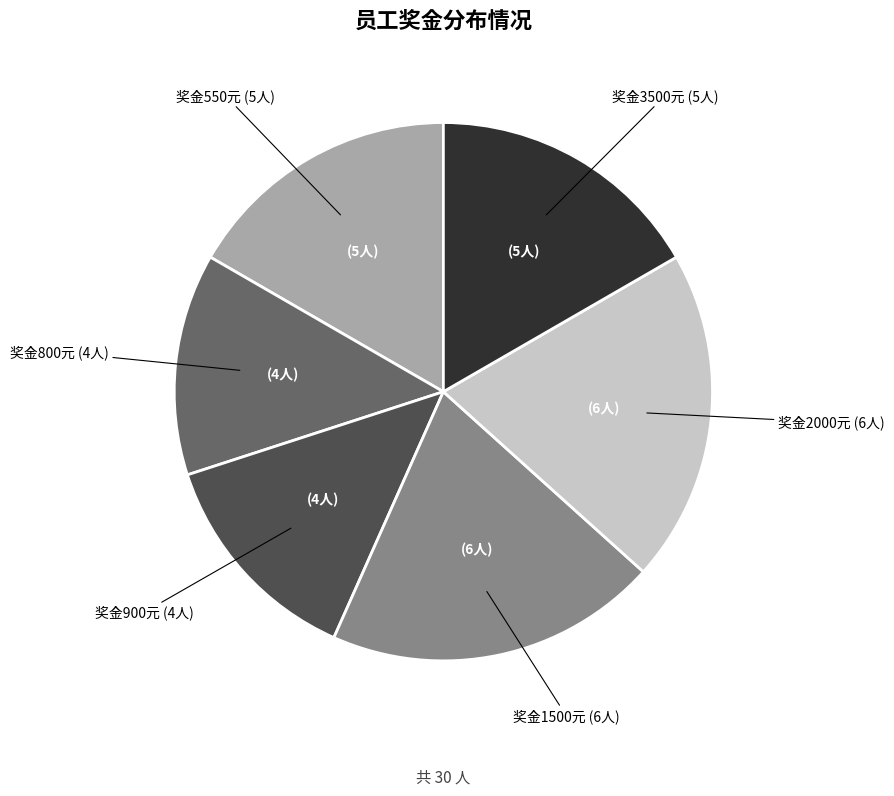

True or false: 奖金550元 accounts for 7% of the total.

False